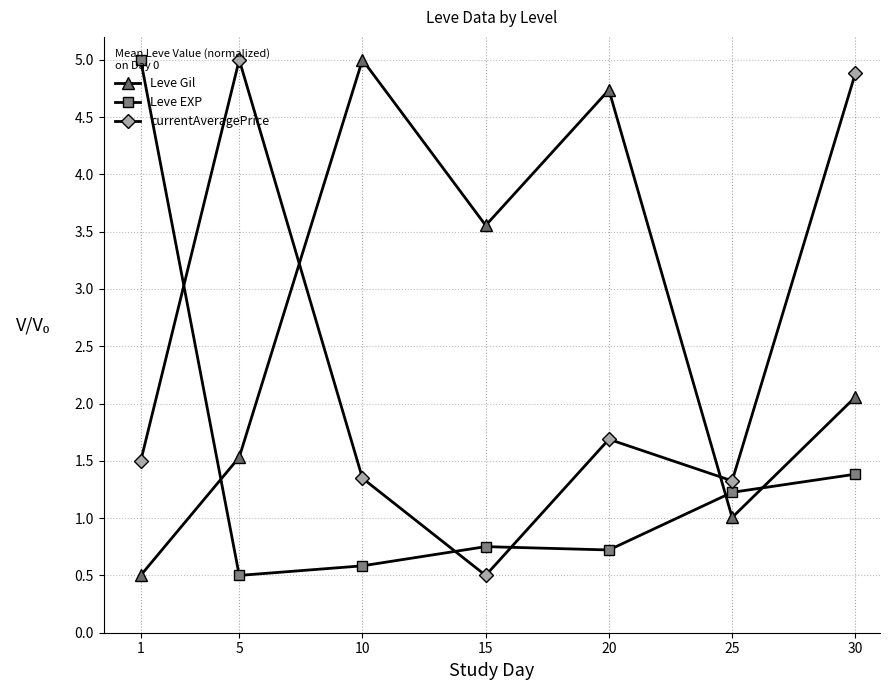

At how many categories does at least one series exceed 3?

6